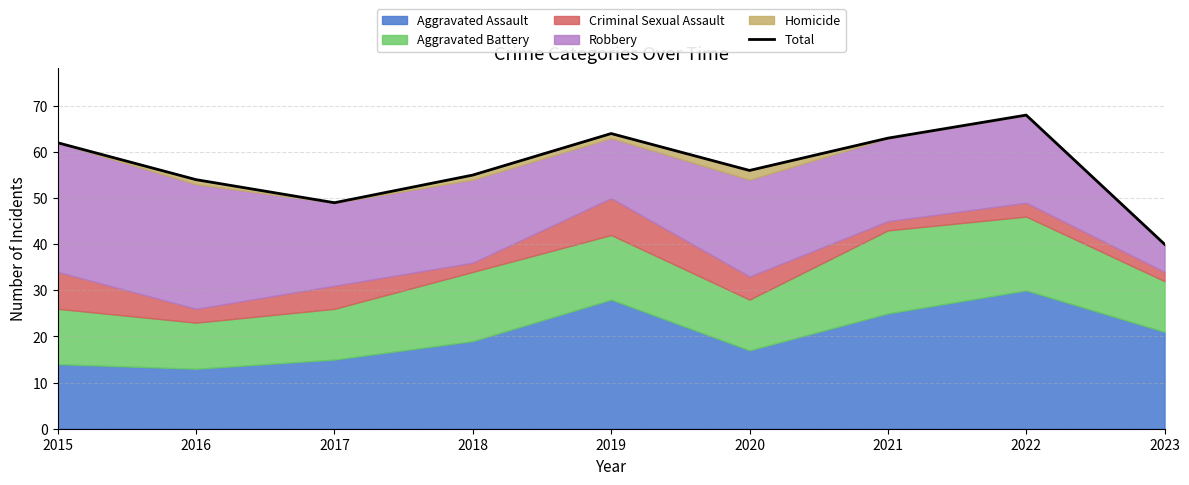

List the labels in order of value, smallest first.

2023, 2017, 2016, 2018, 2020, 2015, 2021, 2019, 2022